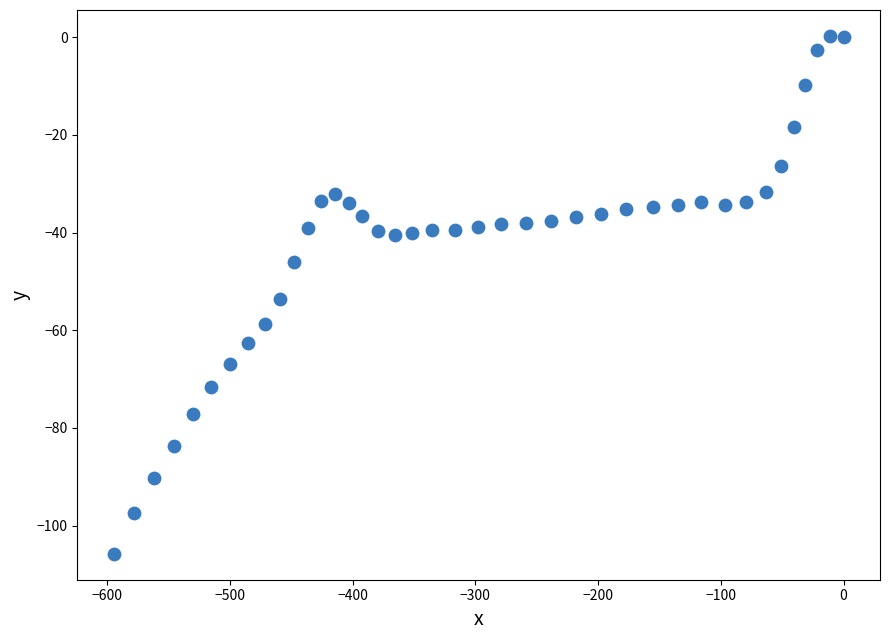

What Y value in the scatter plot is closest to -52?

-53.5